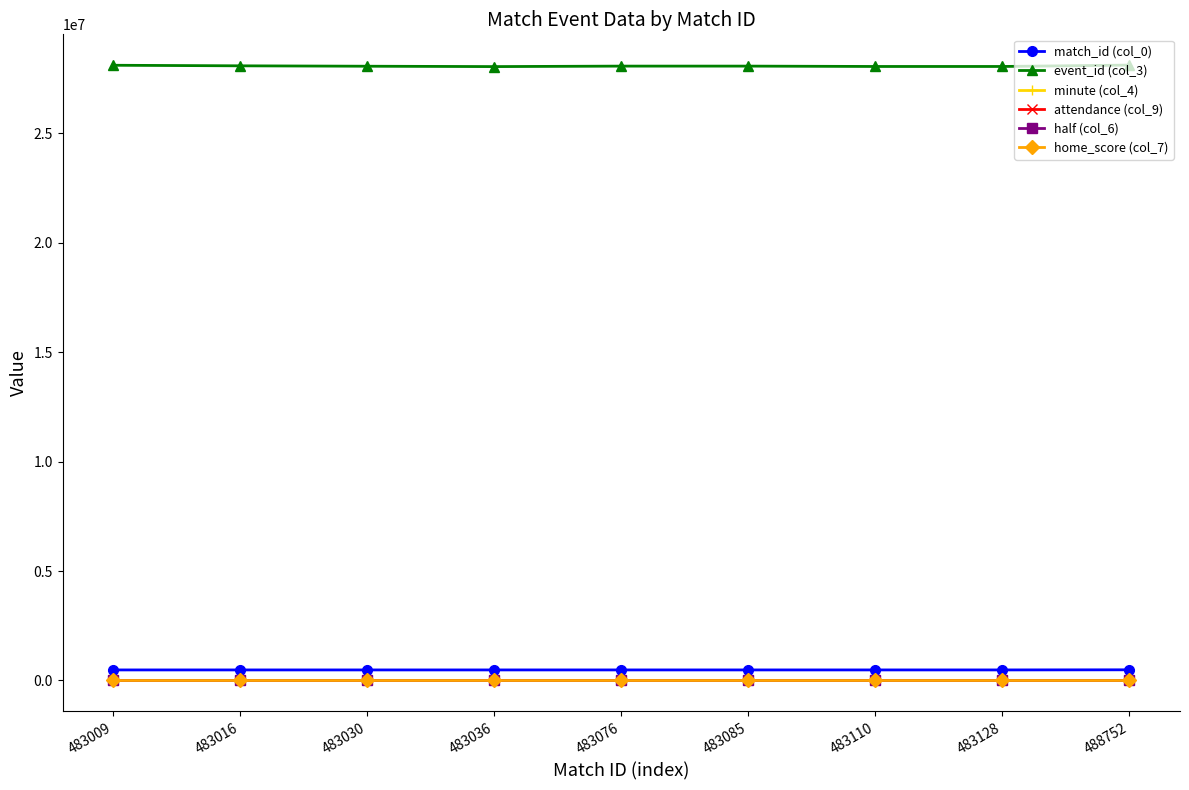

In event_id (col_3), how many points are higher than both neighbors (excluding endpoints)?

1